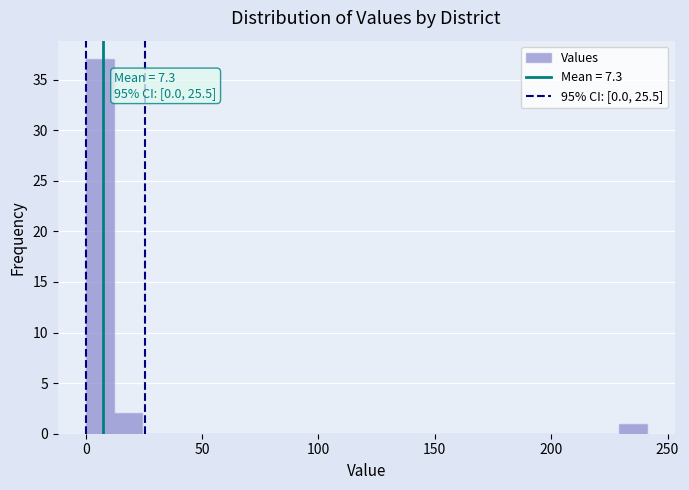

Read against the x-axis, roughly where is the centre of the tallest bar?

5